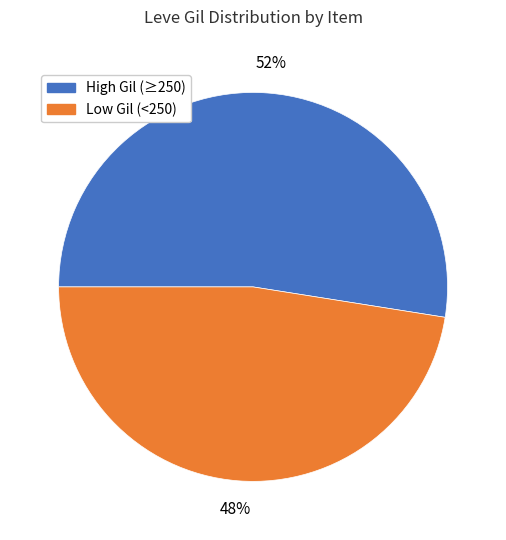

To the nearest percent, what is the average slice percentage?

50%